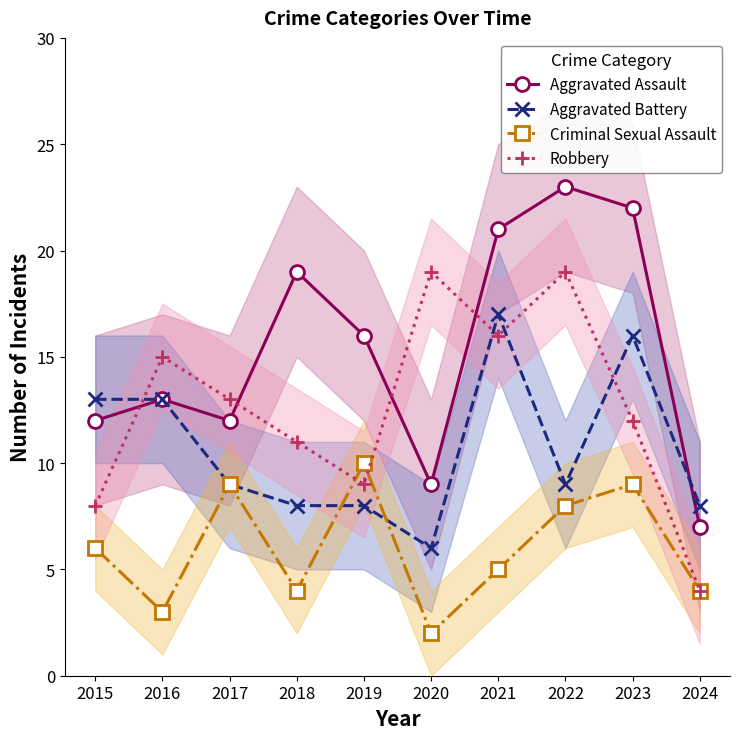

Reading right to left, list all the values displayed in this chart.

Aggravated Assault: 2024=7	2023=22	2022=23	2021=21	2020=9	2019=16	2018=19	2017=12	2016=13	2015=12
Aggravated Battery: 2024=8	2023=16	2022=9	2021=17	2020=6	2019=8	2018=8	2017=9	2016=13	2015=13
Criminal Sexual Assault: 2024=4	2023=9	2022=8	2021=5	2020=2	2019=10	2018=4	2017=9	2016=3	2015=6
Robbery: 2024=4	2023=12	2022=19	2021=16	2020=19	2019=9	2018=11	2017=13	2016=15	2015=8